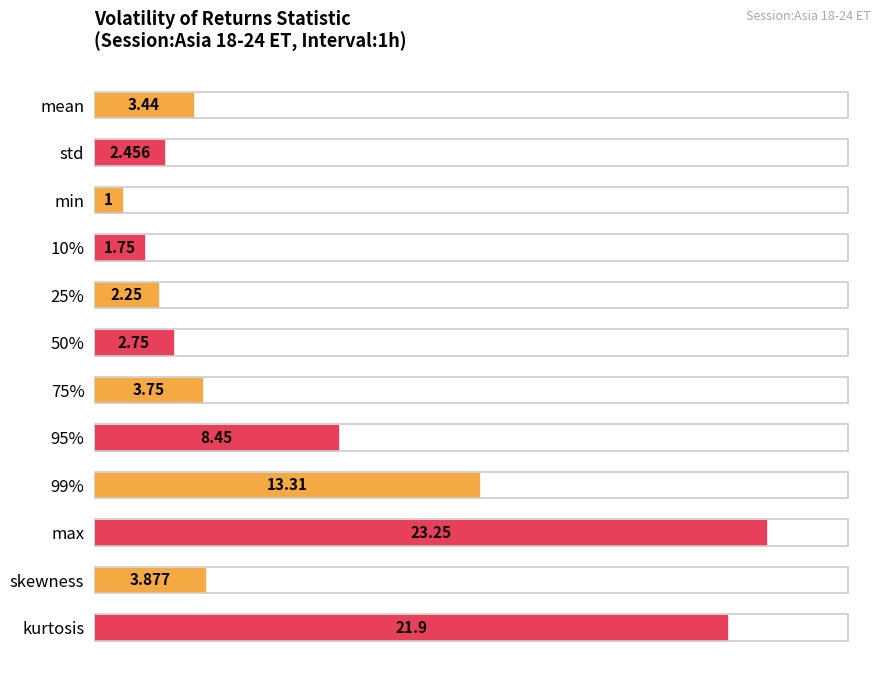

At which category does the chart reach its peak across all series?

max